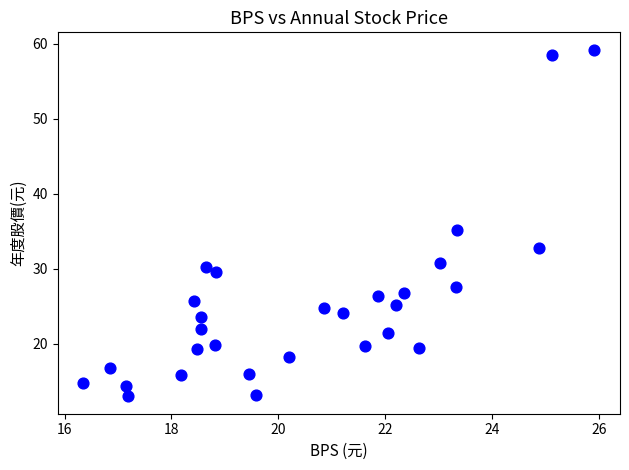

What Y value in the scatter plot is closest to 36?

35.2